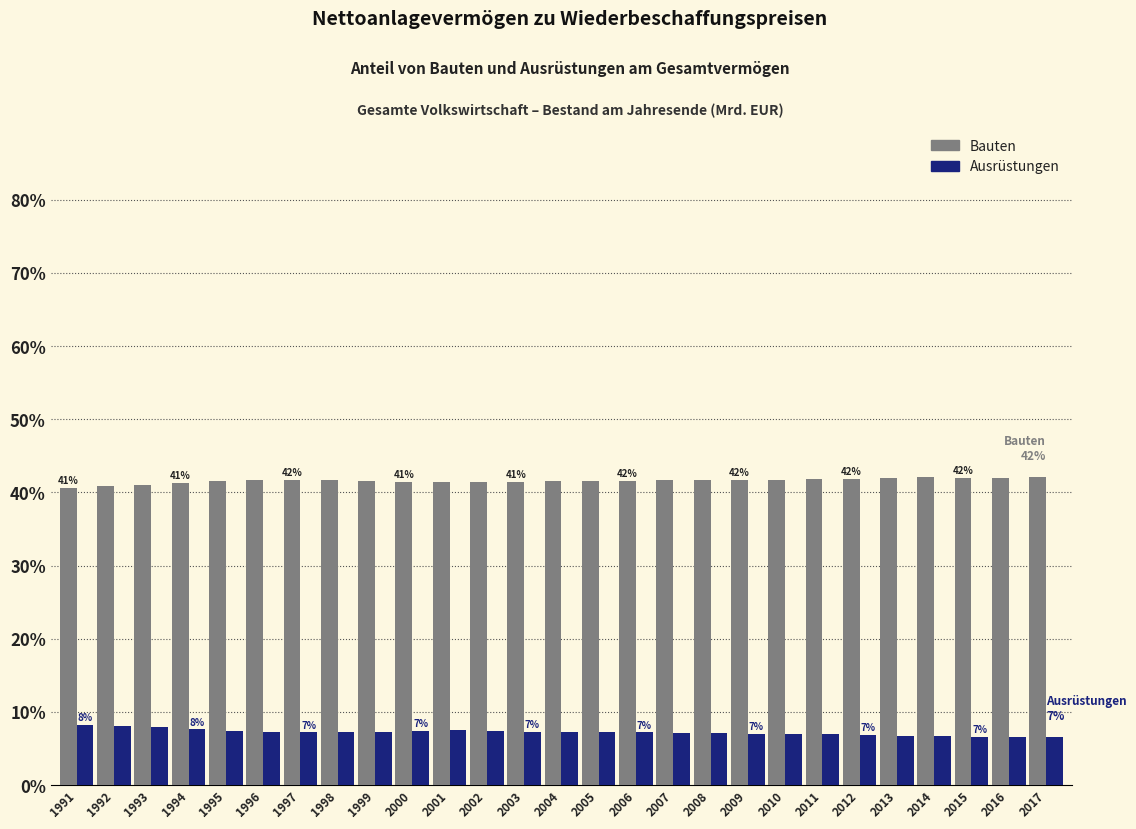

True or false: Bauten has a value of 25.8 at 2010.

False